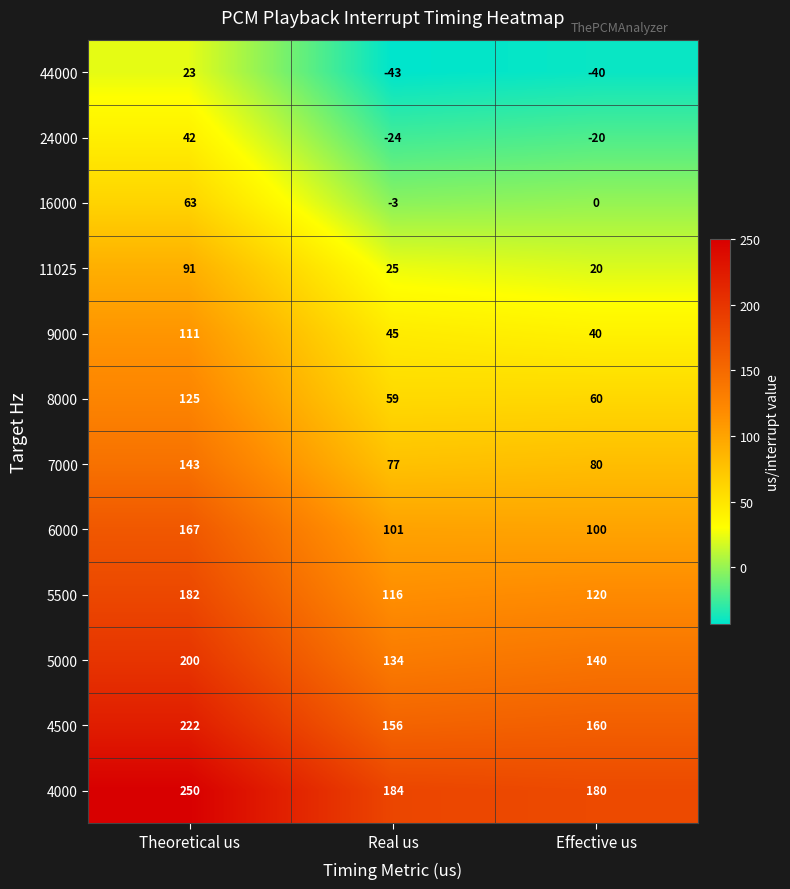

The value of 7000 at Effective us is 37. True or false?

False